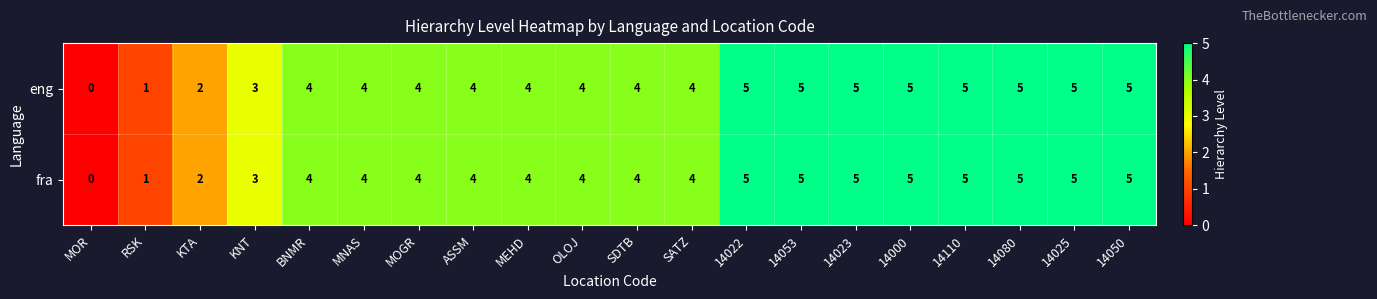

Which category has the lowest value across all series?

MOR